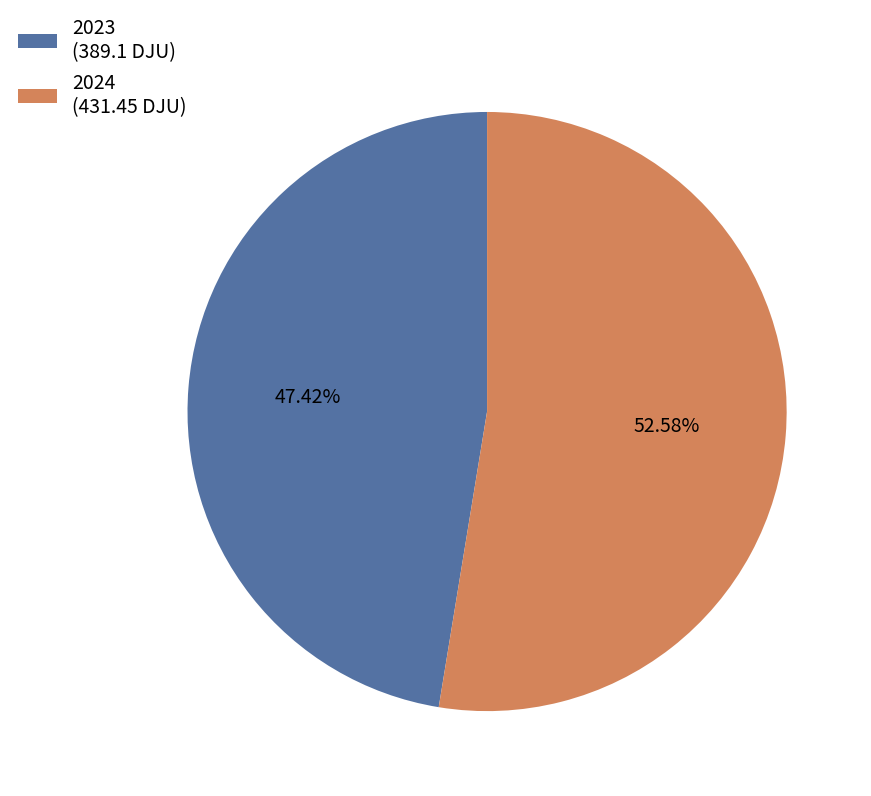

Rank the categories by value from lowest to highest.

2023, 2024